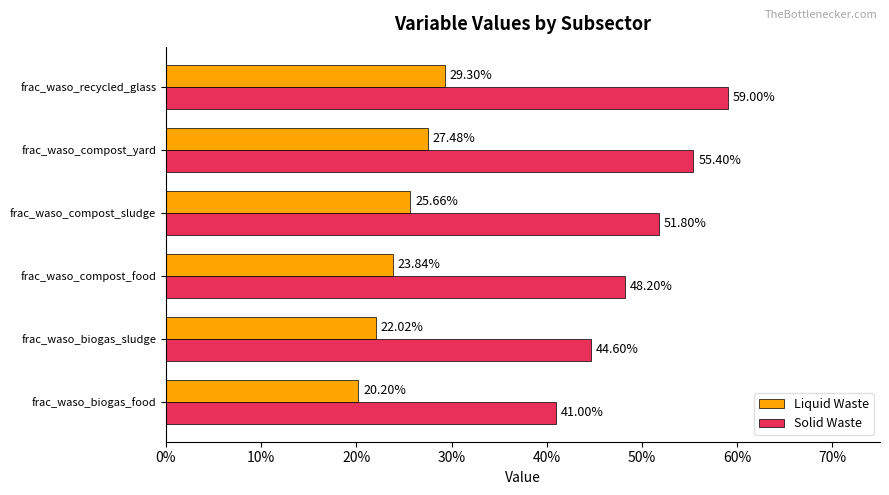

What are all the series names shown in the legend?

Liquid Waste, Solid Waste